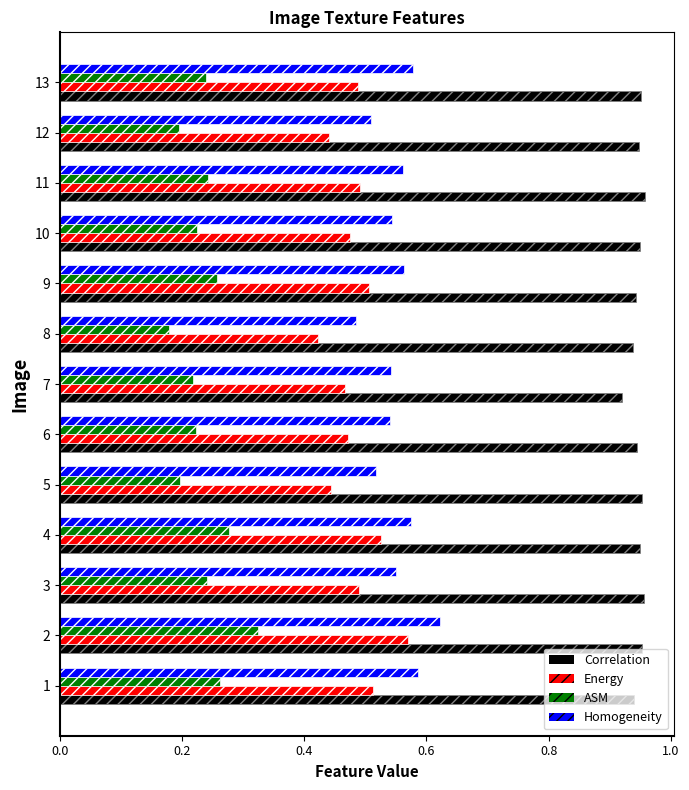

At which category does the chart reach its minimum across all series?

8